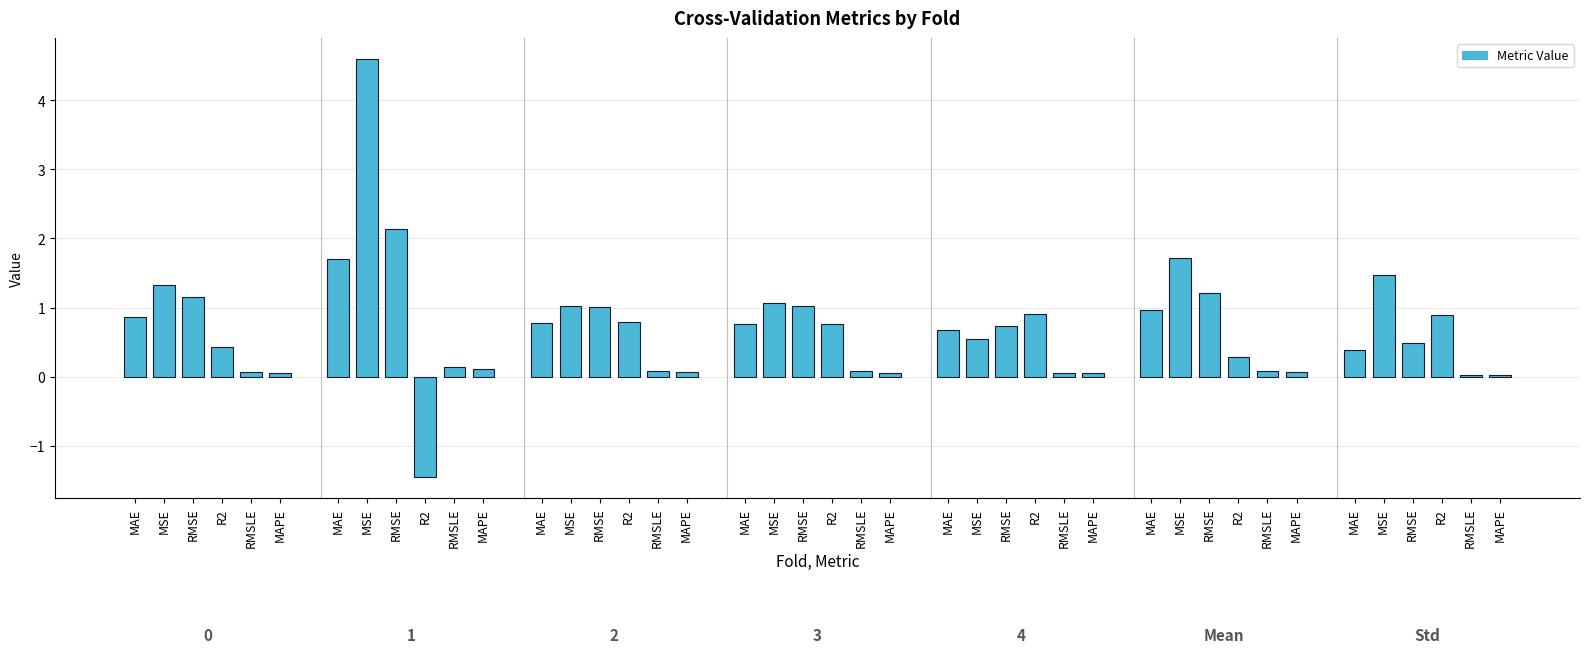

How many bars are there in total?

42